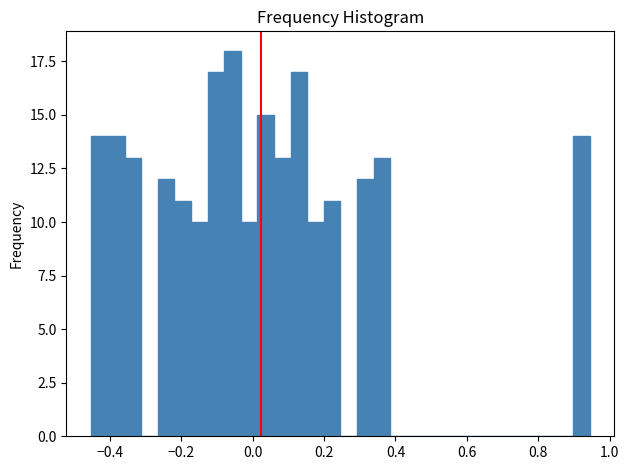

Read against the x-axis, roughly where is the centre of the tallest bar?

-0.06